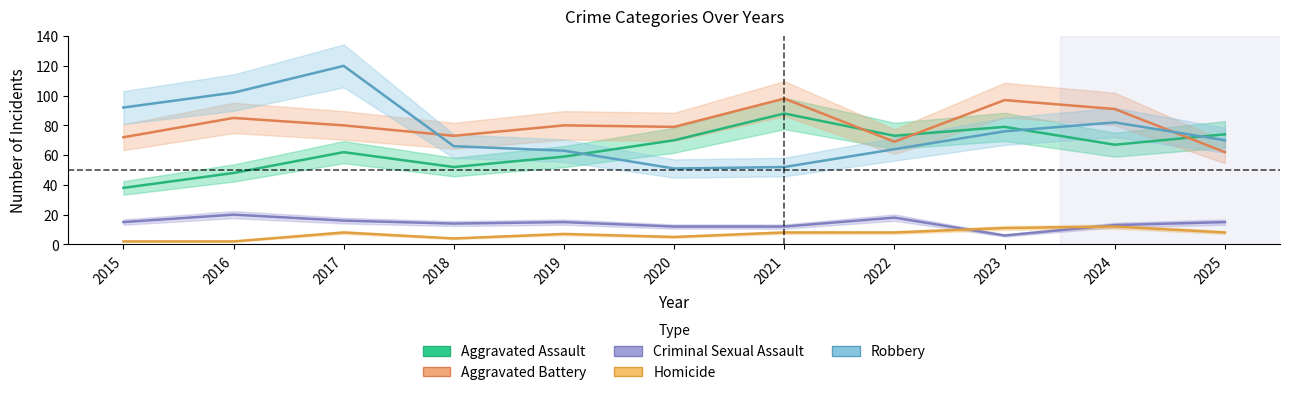

What is the value of the Homicide point at the 11th from the left?

8